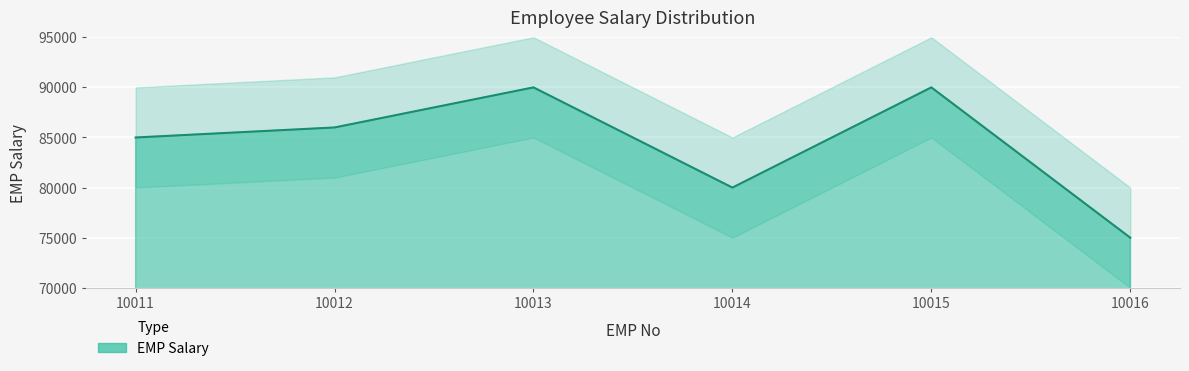

Reading left to right, list all the values displayed in this chart.

10011=85000	10012=86000	10013=90000	10014=80000	10015=90000	10016=75000